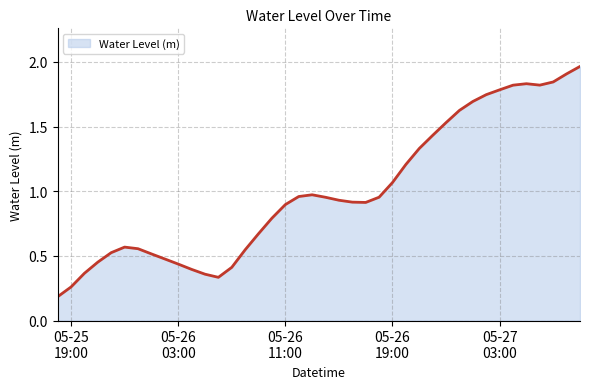

Count the number of data series in this chart.

1